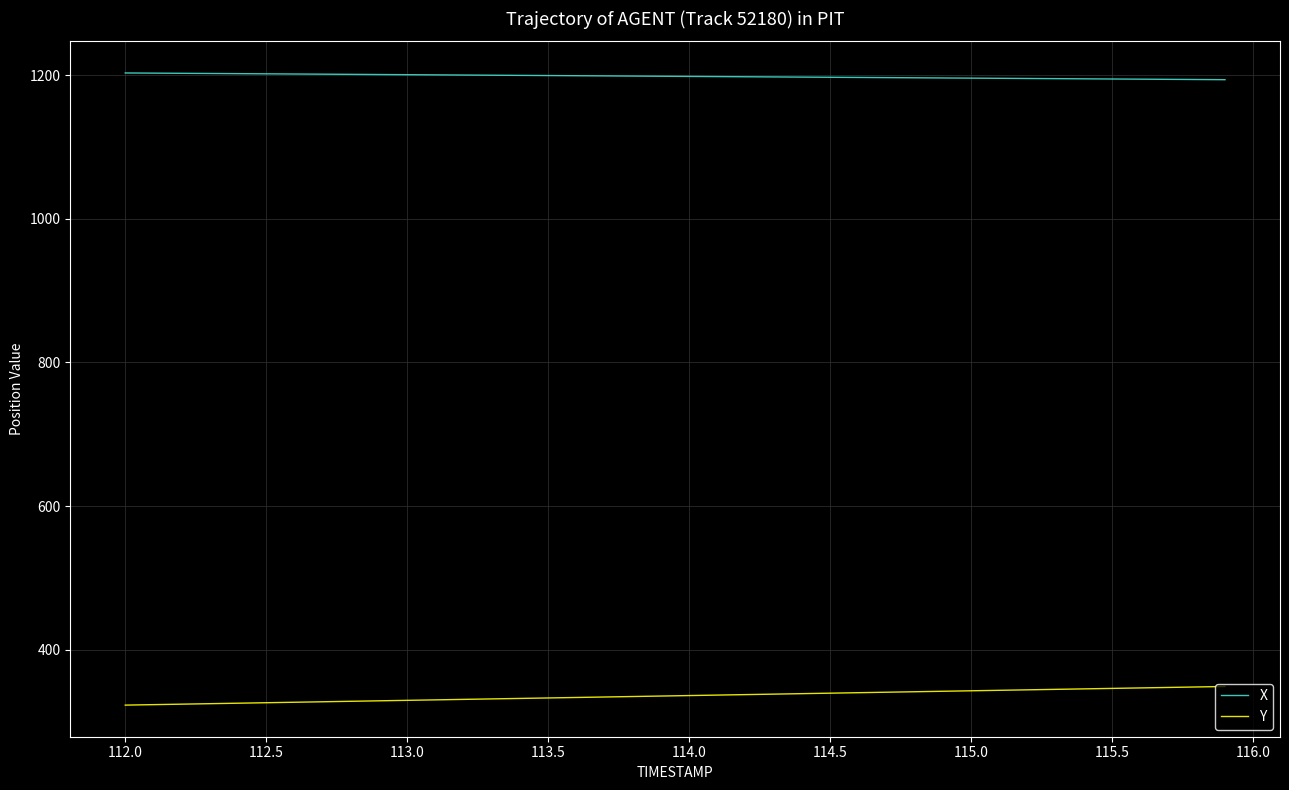

True or false: Y and X cross at least once.

False